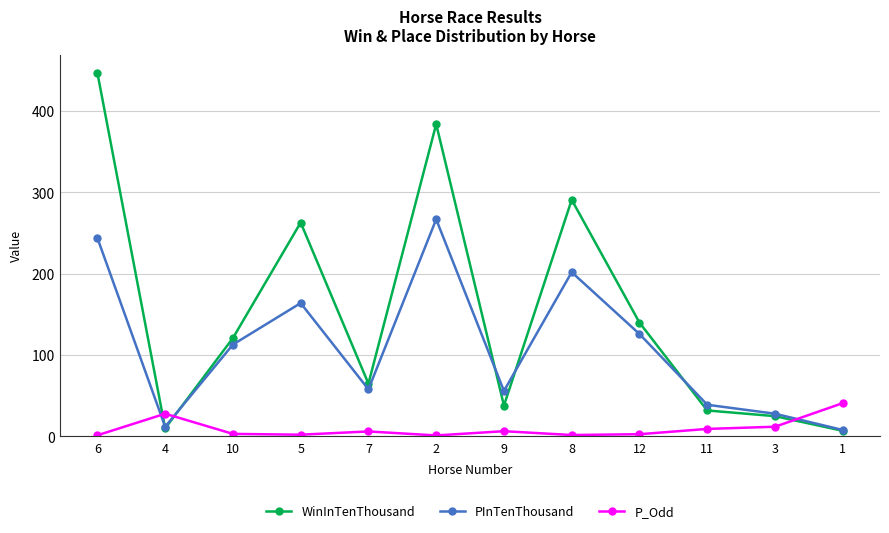

The PInTenThousand series shows 56.0 at 9. True or false?

True